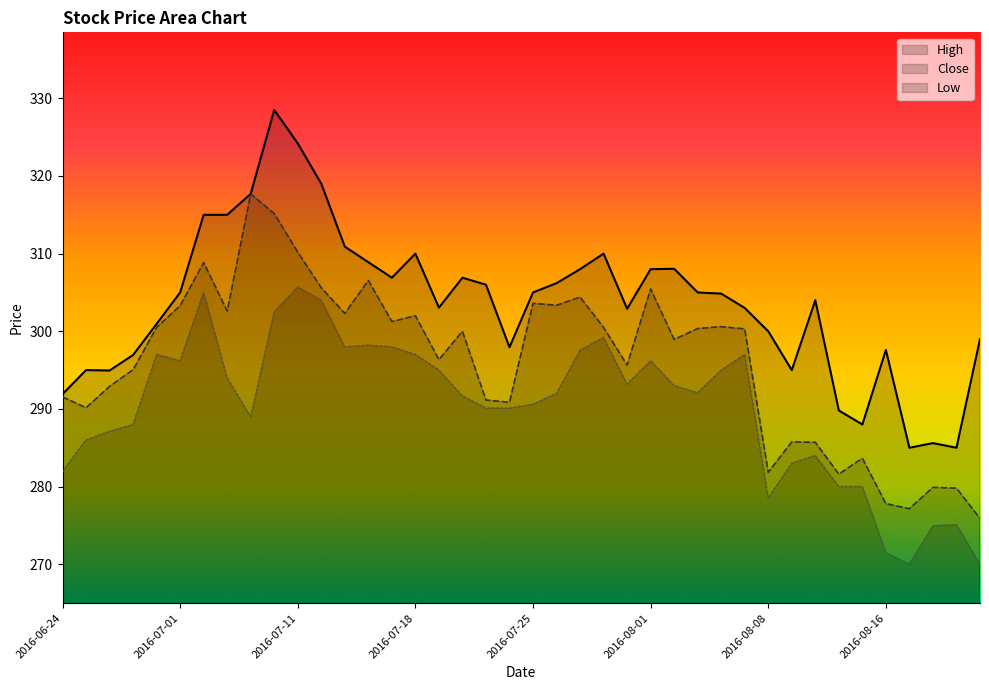

What is the value of the Low point at the 3rd from the left?

287.1